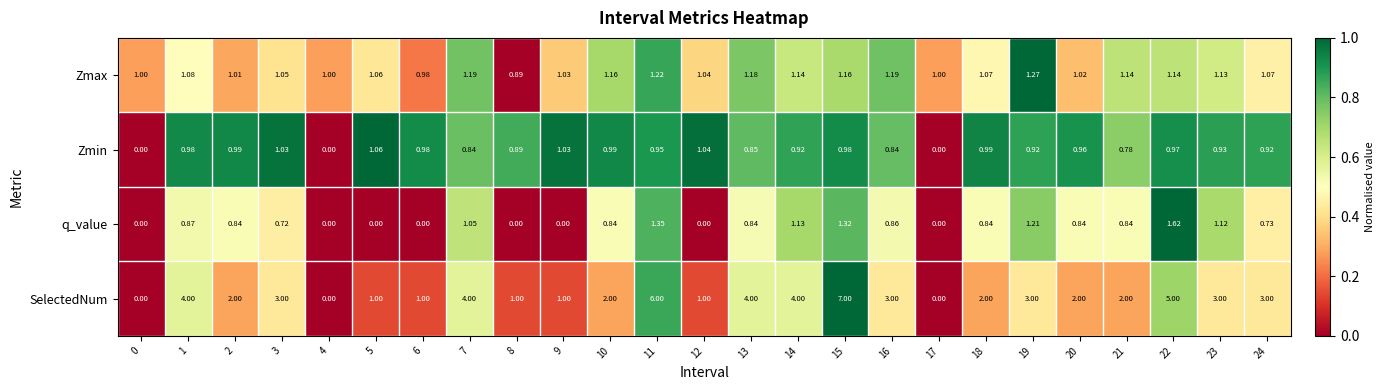

List the series in order of their peak value, highest first.

SelectedNum, q_value, Zmax, Zmin